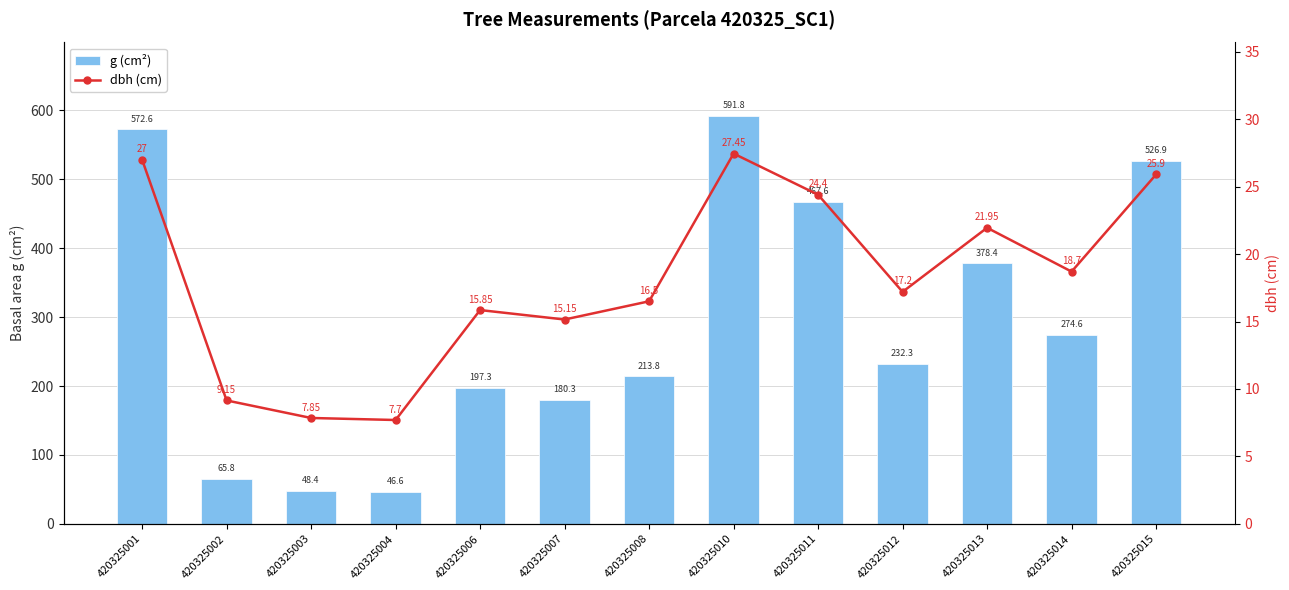

Rank the categories by dbh (cm) value from lowest to highest.

420325004, 420325003, 420325002, 420325007, 420325006, 420325008, 420325012, 420325014, 420325013, 420325011, 420325015, 420325001, 420325010